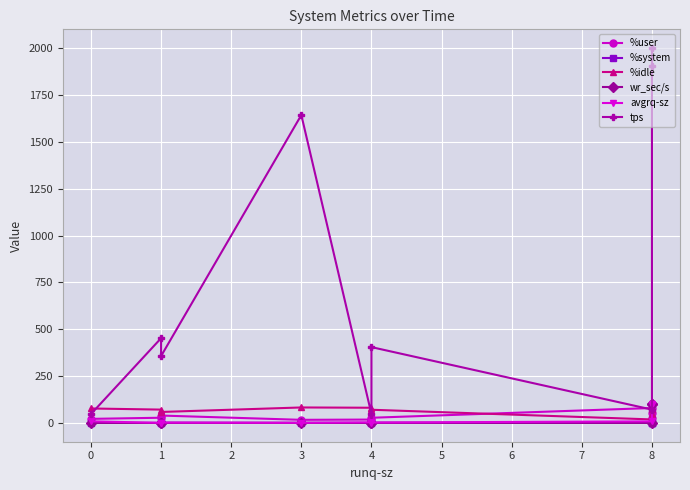

Is this an area chart (filled region under the line)?

No